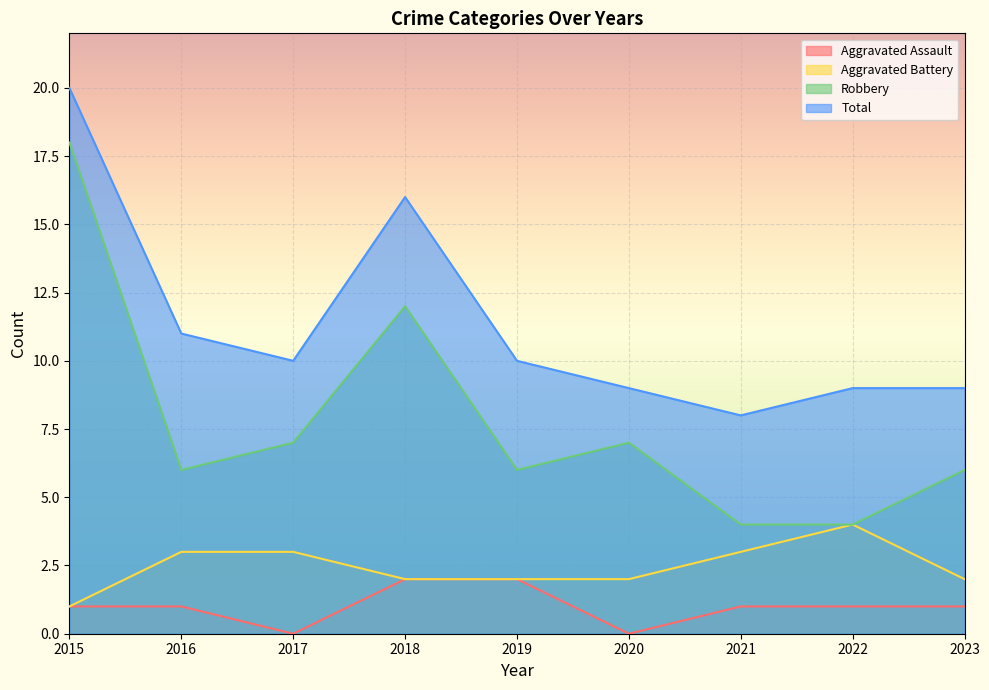

What is the maximum value shown in the chart?

20